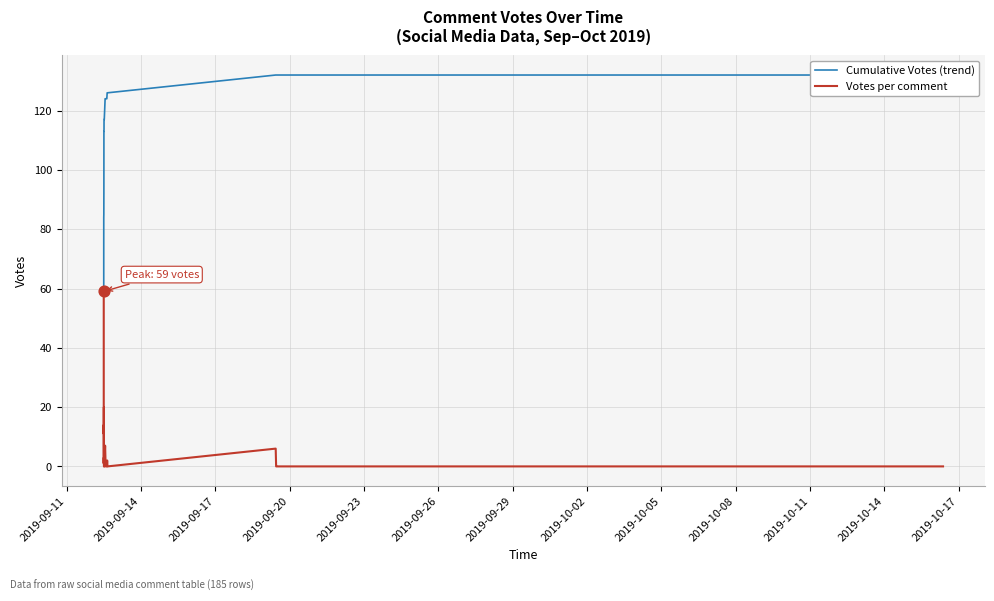

What are all the series names shown in the legend?

Cumulative Votes (trend), Votes per comment